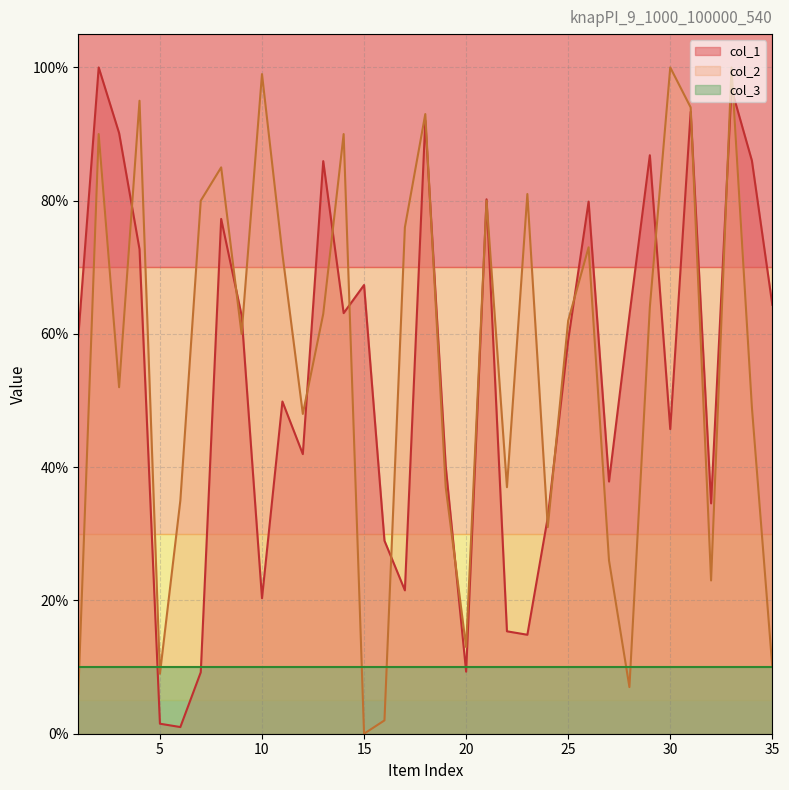

At which category is the sum across all series the highest?

33